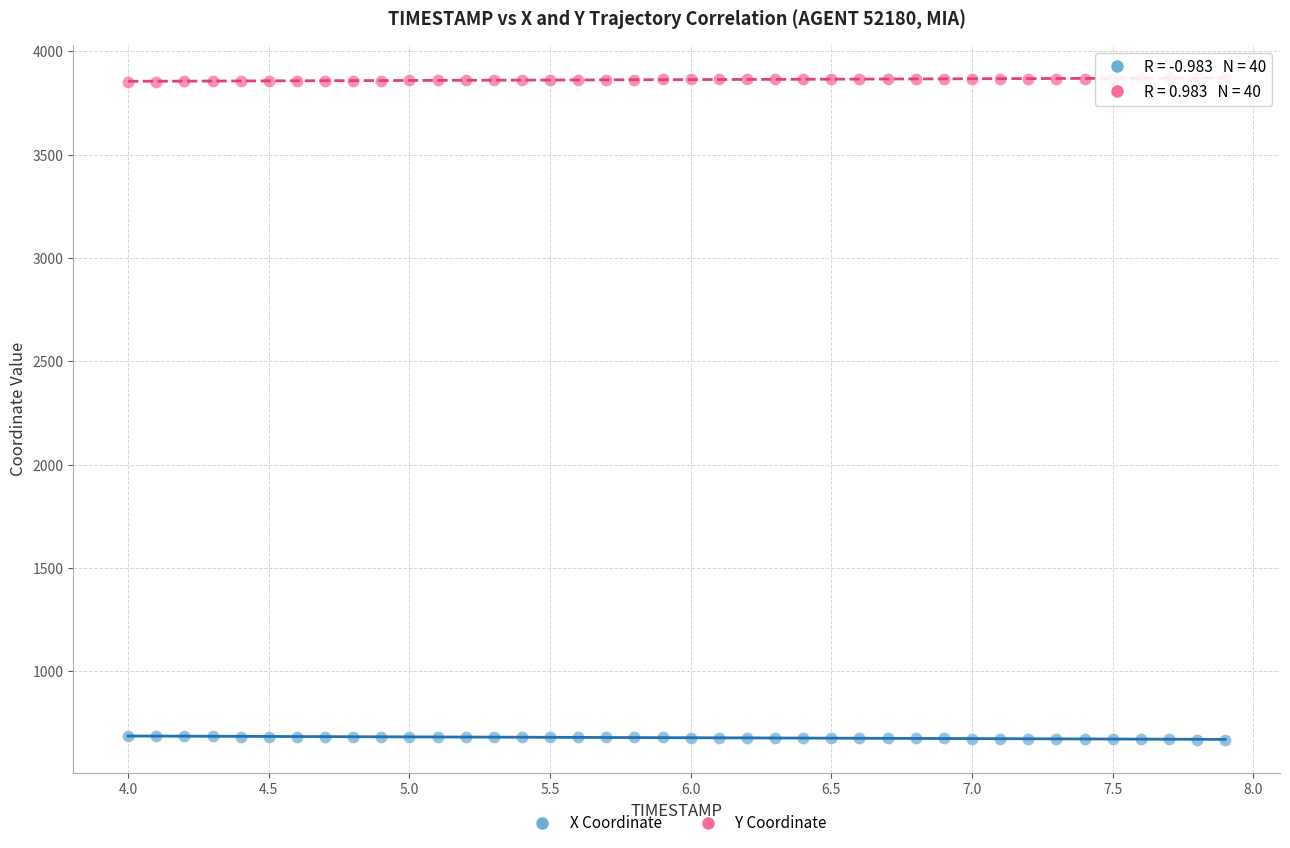

Which series contains the lowest Y value?

X Coordinate